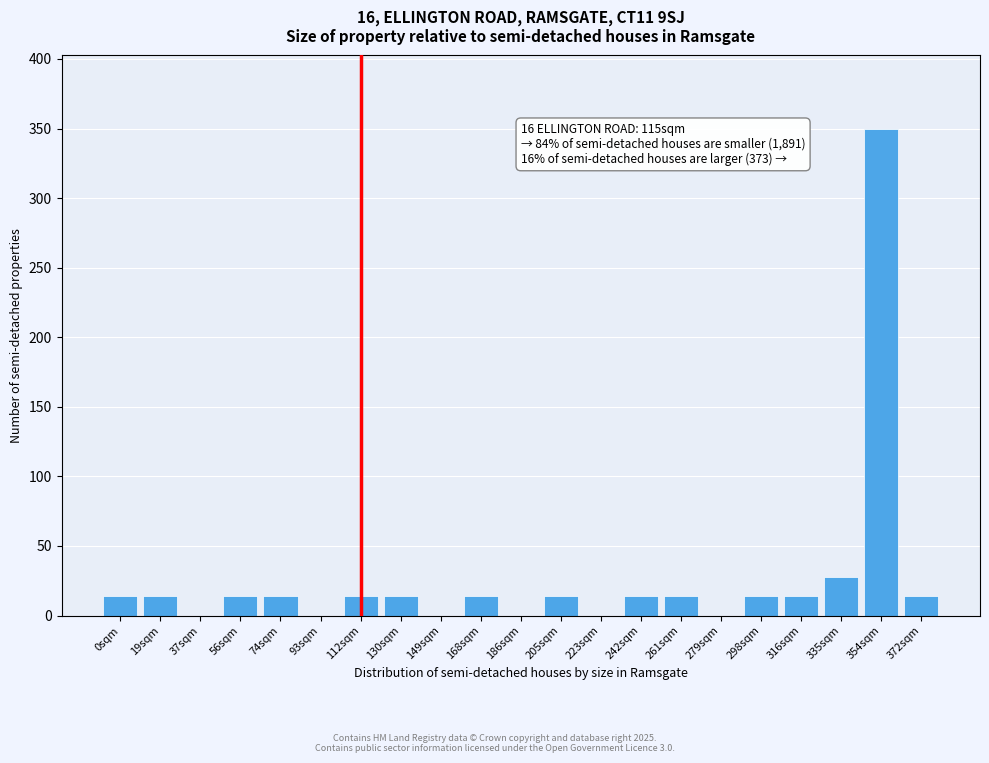

Reading left to right, what are all the values shown in this chart?

0sqm=14	19sqm=14	37sqm=0	56sqm=14	74sqm=14	93sqm=0	112sqm=14	130sqm=14	149sqm=0	168sqm=14	186sqm=0	205sqm=14	223sqm=0	242sqm=14	261sqm=14	279sqm=0	298sqm=14	316sqm=14	335sqm=28	354sqm=350	372sqm=14